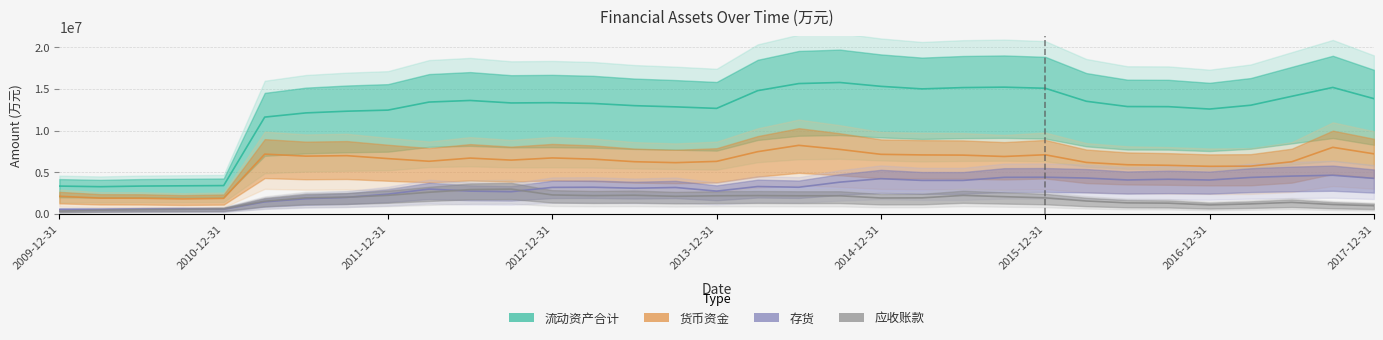

True or false: 货币资金 and 存货 cross at least once.

False